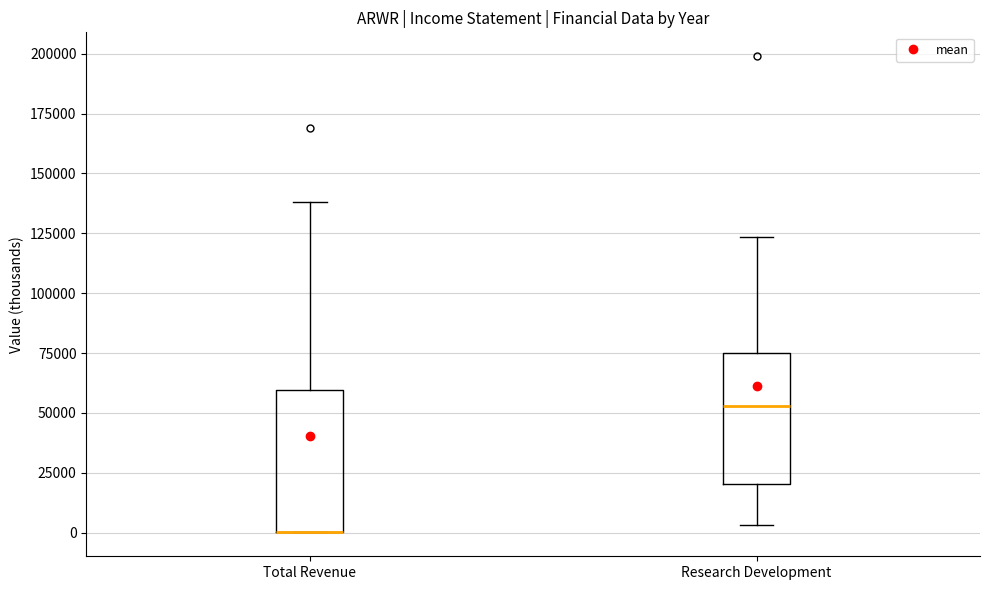

Reading left to right, read every box against the y-axis: the position of its median line, the range the box covers, and the ends of its whiskers. The values are not printed on the chart, so give them approximately, as read against the axis.

Total Revenue: median 0 (drawn on the box's lower edge), box 0 to 60000, whiskers 0 to 140000
Research Development: median 55000, box 20000 to 75000, whiskers 5000 to 125000